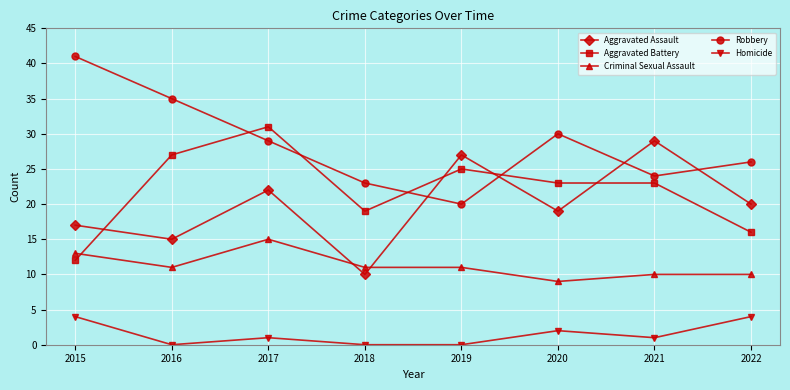

Count the number of categories in the chart.

8